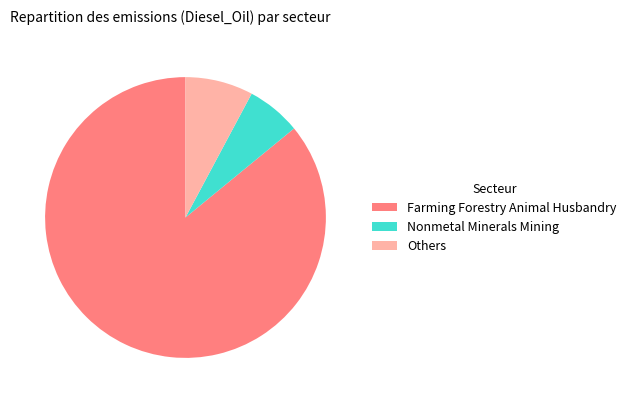

Is the sum of Others and Farming Forestry Animal Husbandry greater than half?

Yes